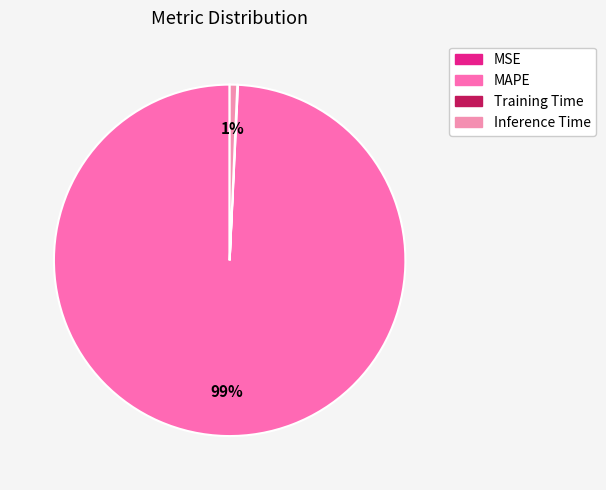

Combined, do Training Time and Inference Time account for over 50%?

No